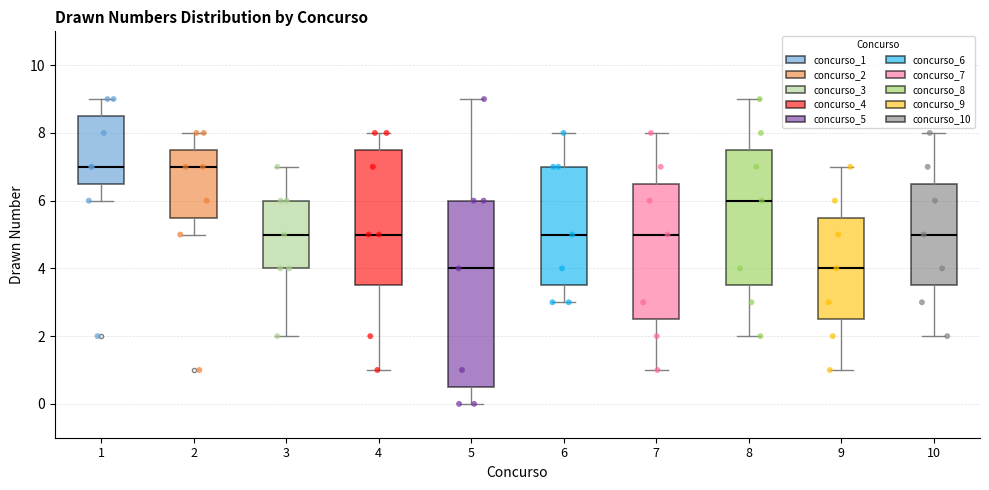

Where is the upper edge of the box at x = 8 on the y-axis? The values are not printed on the chart, so give them approximately, as read against the axis.

7.6